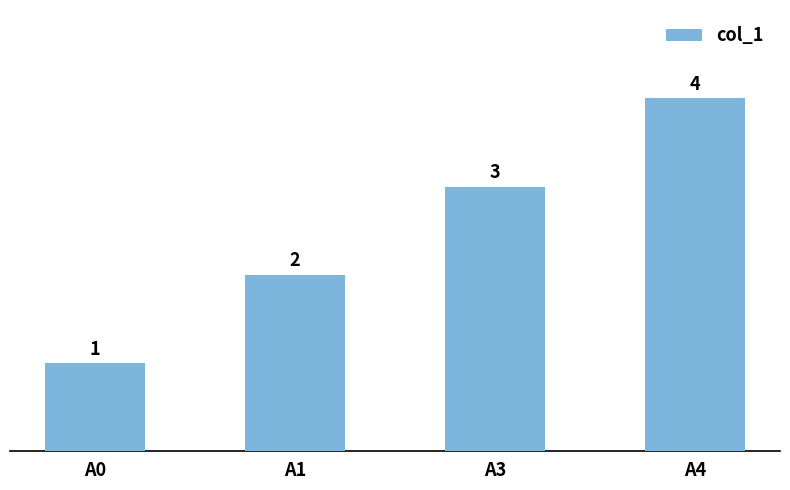

List the labels in order of value, largest first.

A4, A3, A1, A0